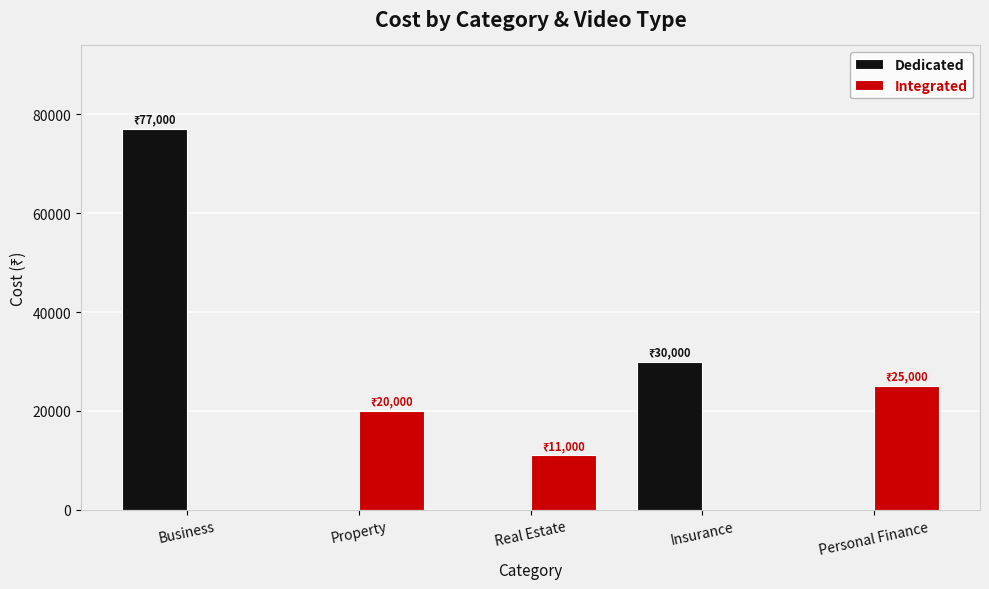

The Integrated series shows 11000 at Real Estate. True or false?

True